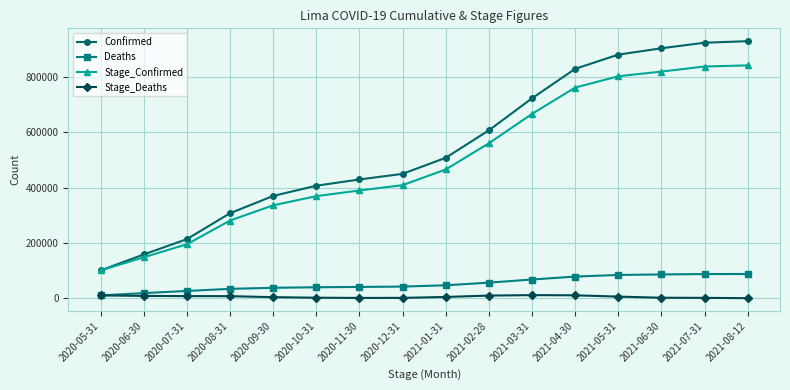

Which series changed the most between 2020-07-31 and 2021-04-30?

Confirmed